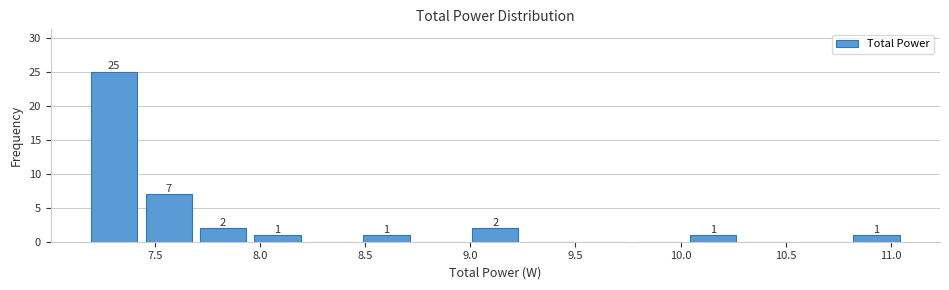

Over which range of the x-axis is the bar tallest?

7.20 to 7.45